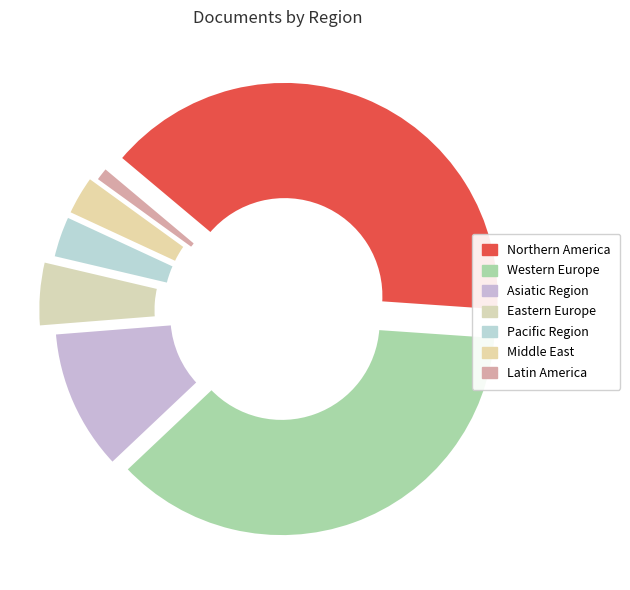

To the nearest percent, what is the average slice percentage?

14%